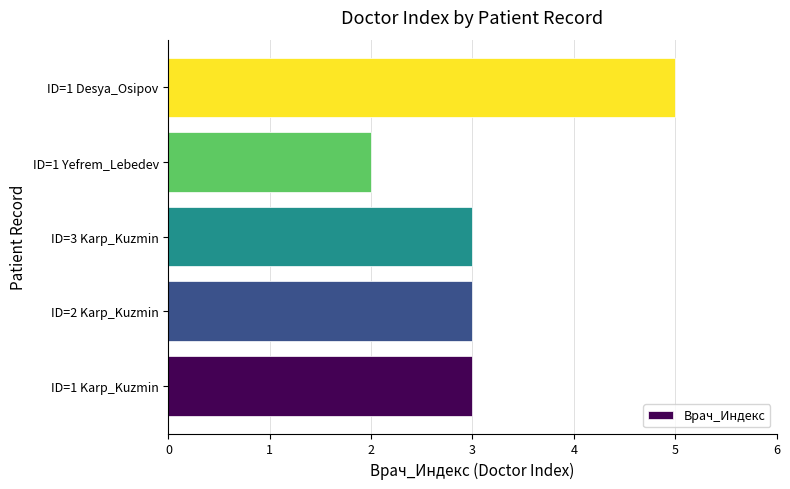

Is it true that the value at ID=3 Karp_Kuzmin is 3?

True